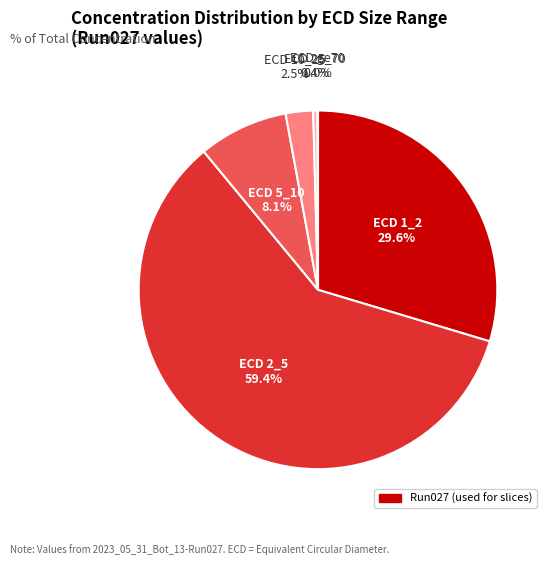

Is there any slice that represents more than half of the pie?

Yes